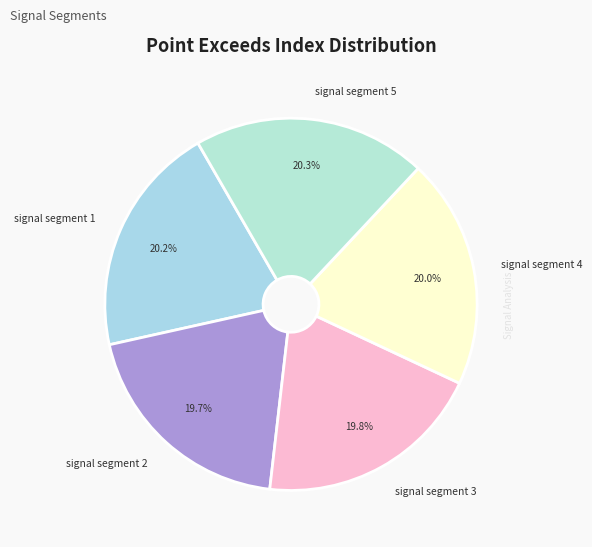

True or false: signal segment 2 accounts for 20% of the total.

True